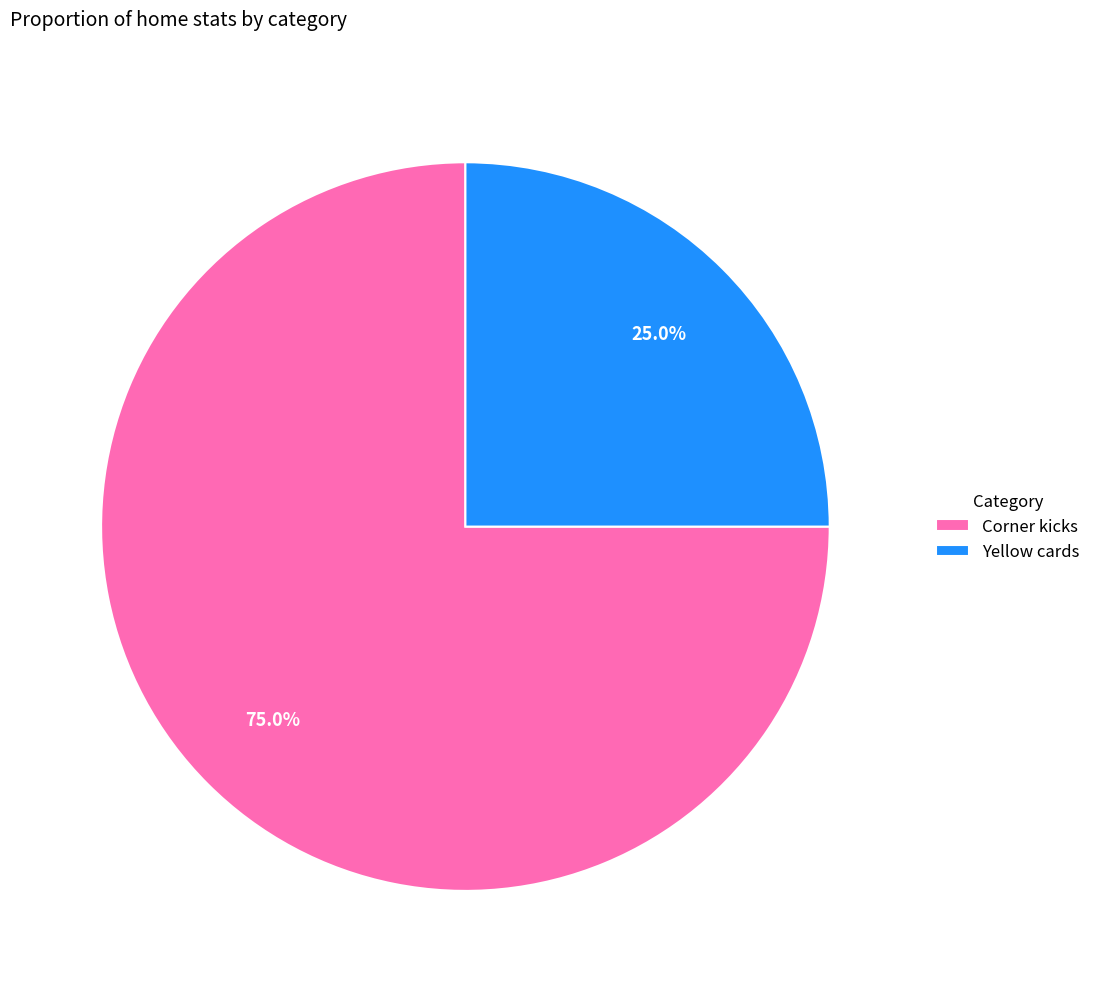

Which category has the biggest portion of the pie?

Corner kicks